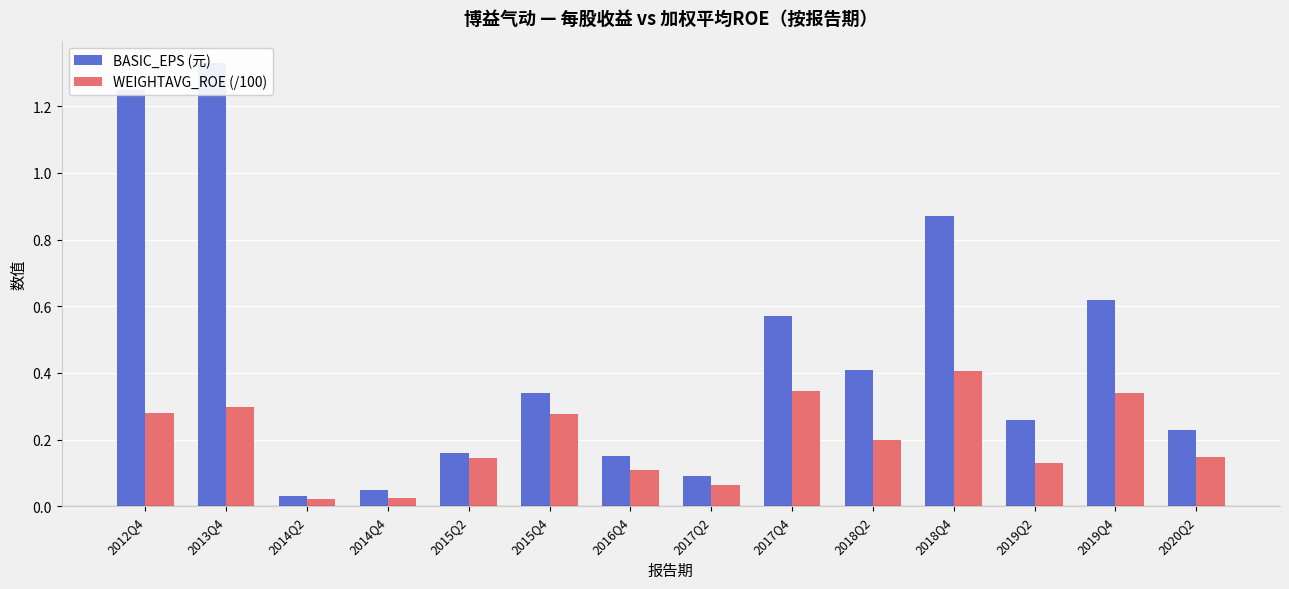

Which has a higher value, 2015Q4 or 2019Q4?

2019Q4